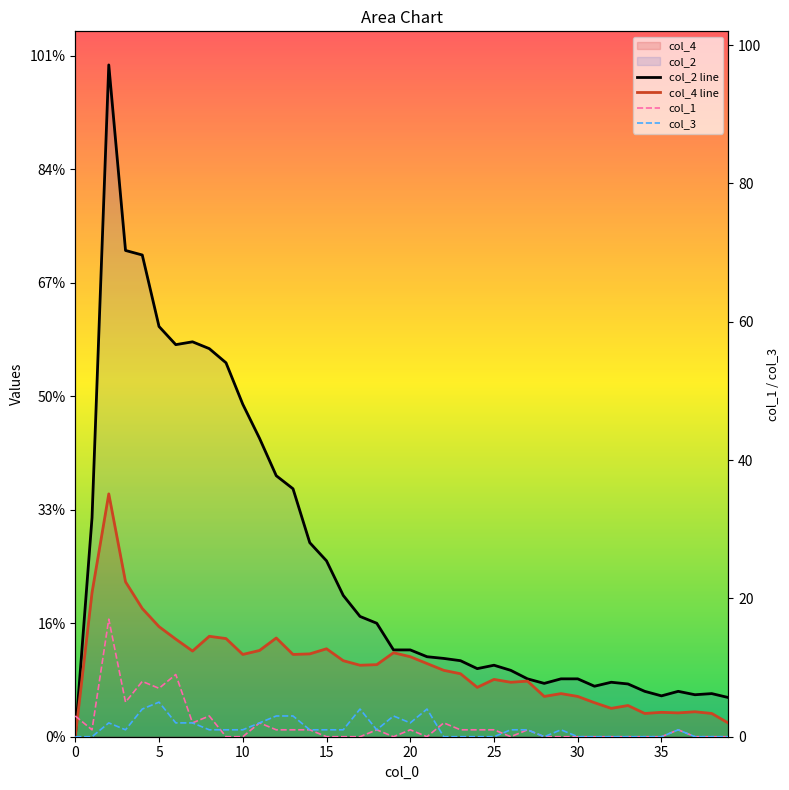

Which has a higher value, 32 or 17?

32